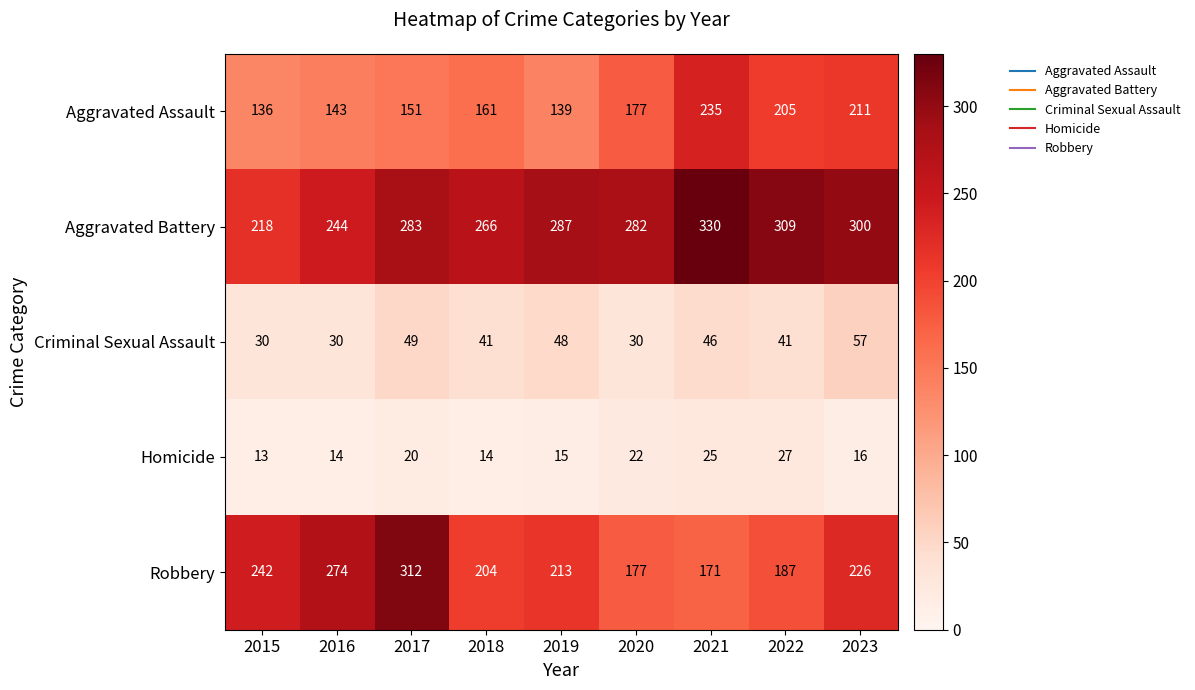

The value of Criminal Sexual Assault at 2023 is 57. True or false?

True